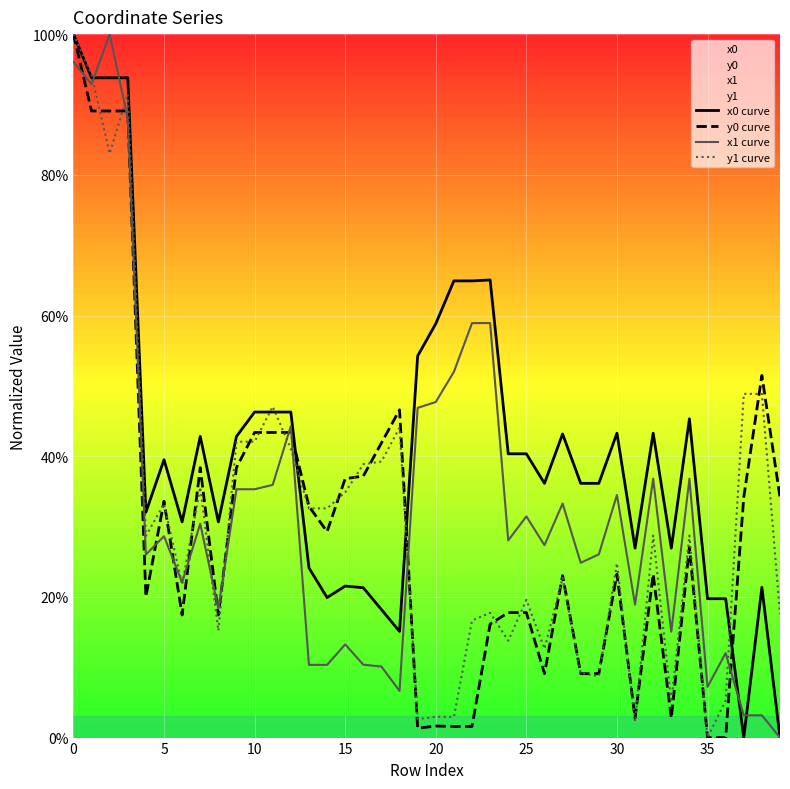

True or false: y1 curve and x0 curve cross at least once.

True